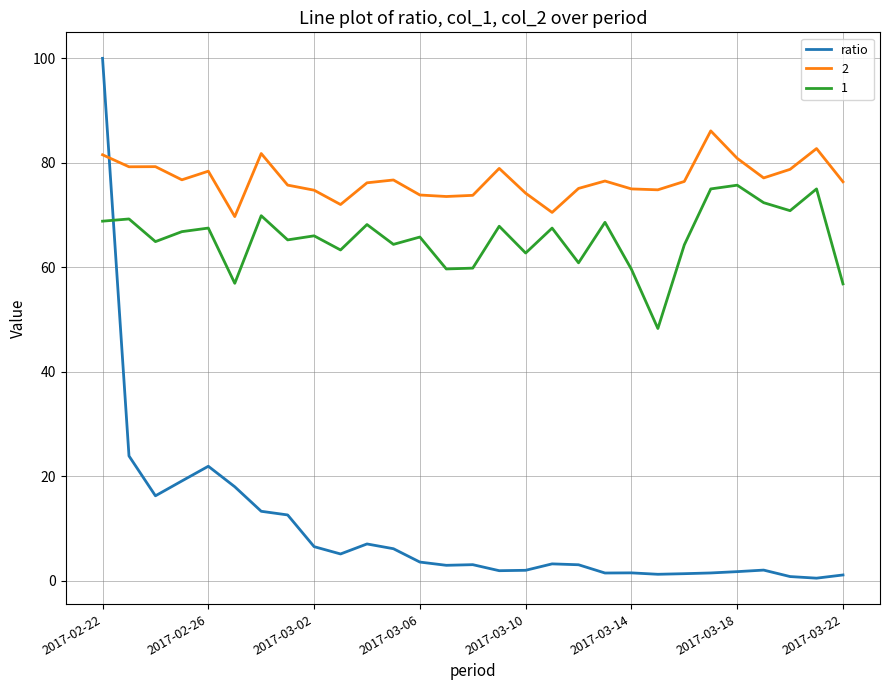

What is the maximum value shown in the chart?

100.0